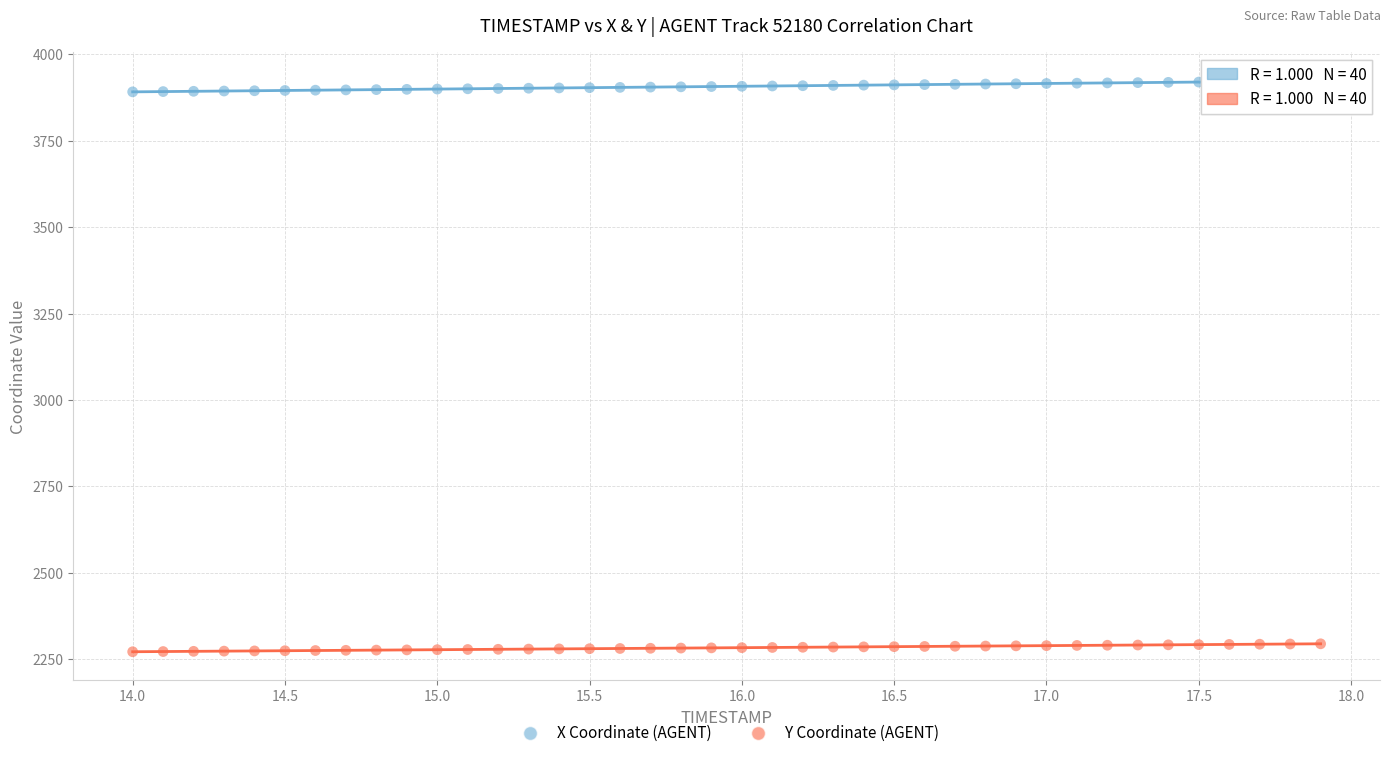

Which series reaches the minimum Y coordinate?

Y Coordinate (AGENT)